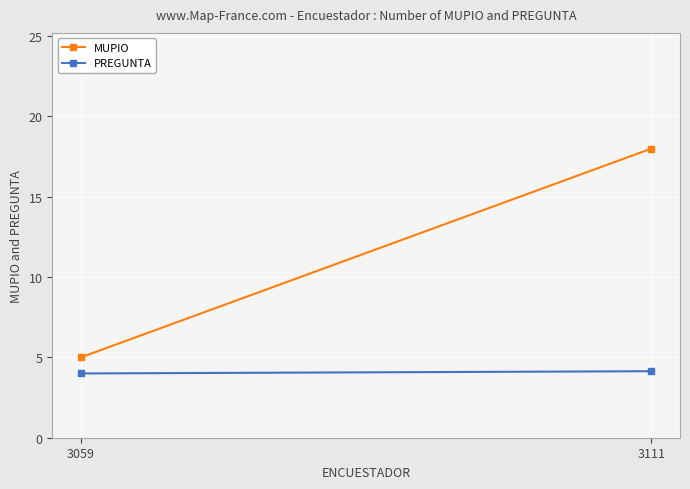

The MUPIO series shows 1.2 at 3059. True or false?

False